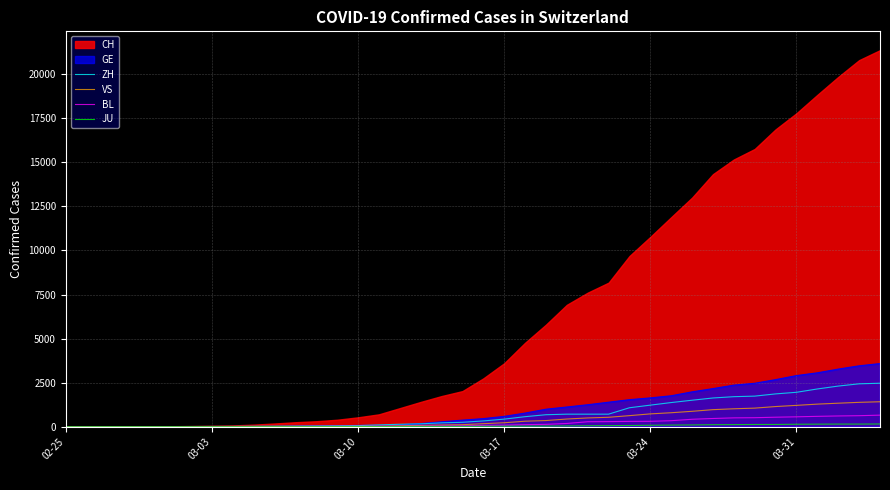

What is the difference between the maximum and minimum values in the JU series?

154